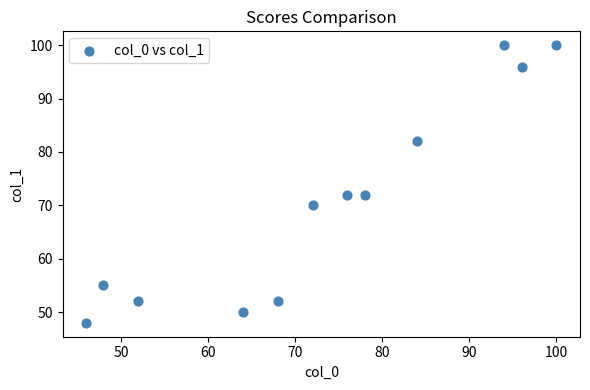

What is the average X value?

73